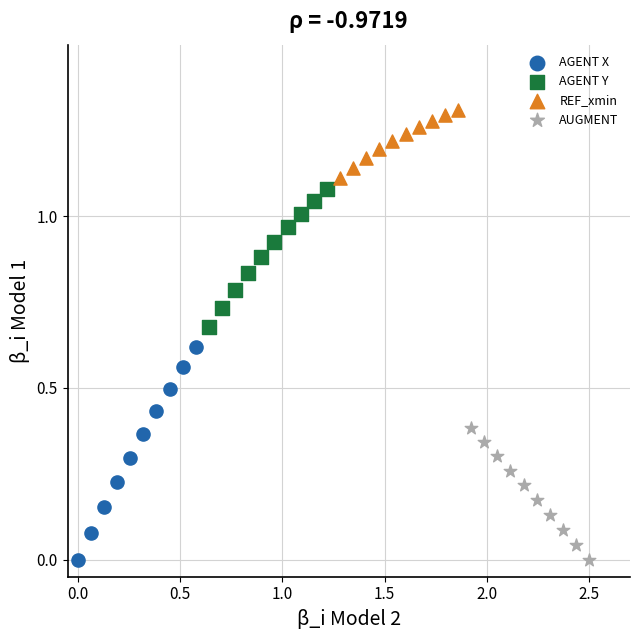

What are all the series names shown in the legend?

AGENT X, AGENT Y, REF_xmin, AUGMENT